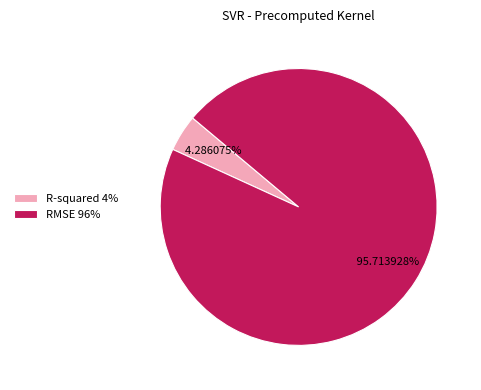

Between R-squared and RMSE, which is larger?

RMSE